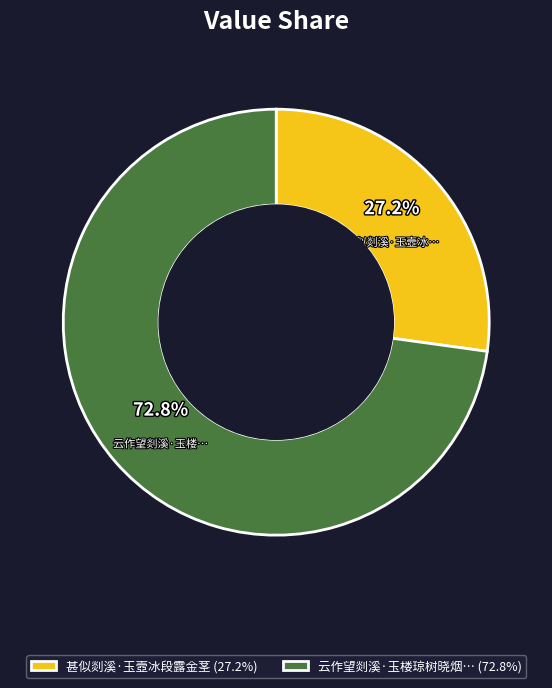

Is there a majority slice in this chart?

Yes